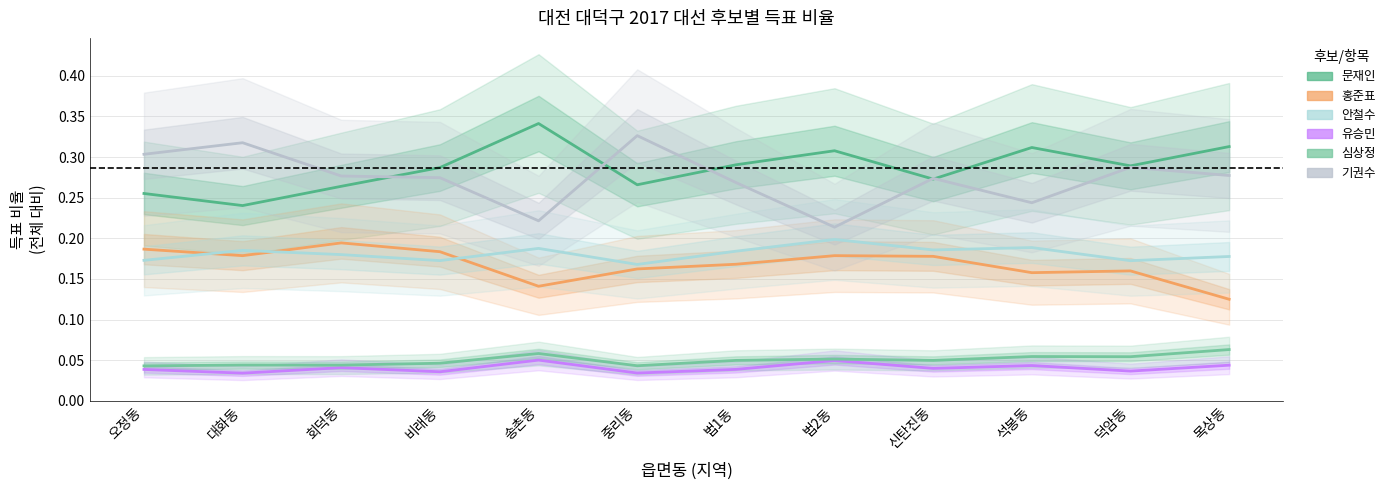

True or false: 홍준표 and 유승민 cross at least once.

False